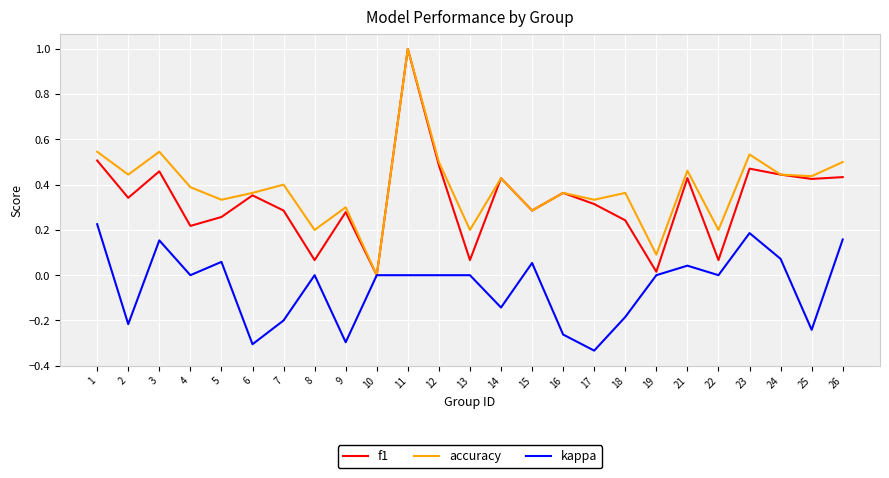

At which category does f1 reach its first local peak?

3